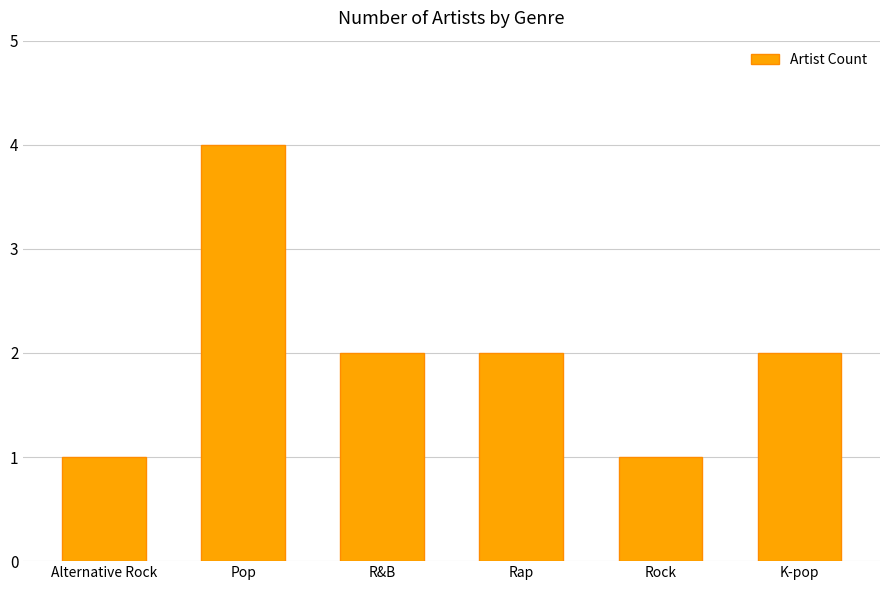

Reading right to left, extract all data points from this chart.

2	1	2	2	4	1